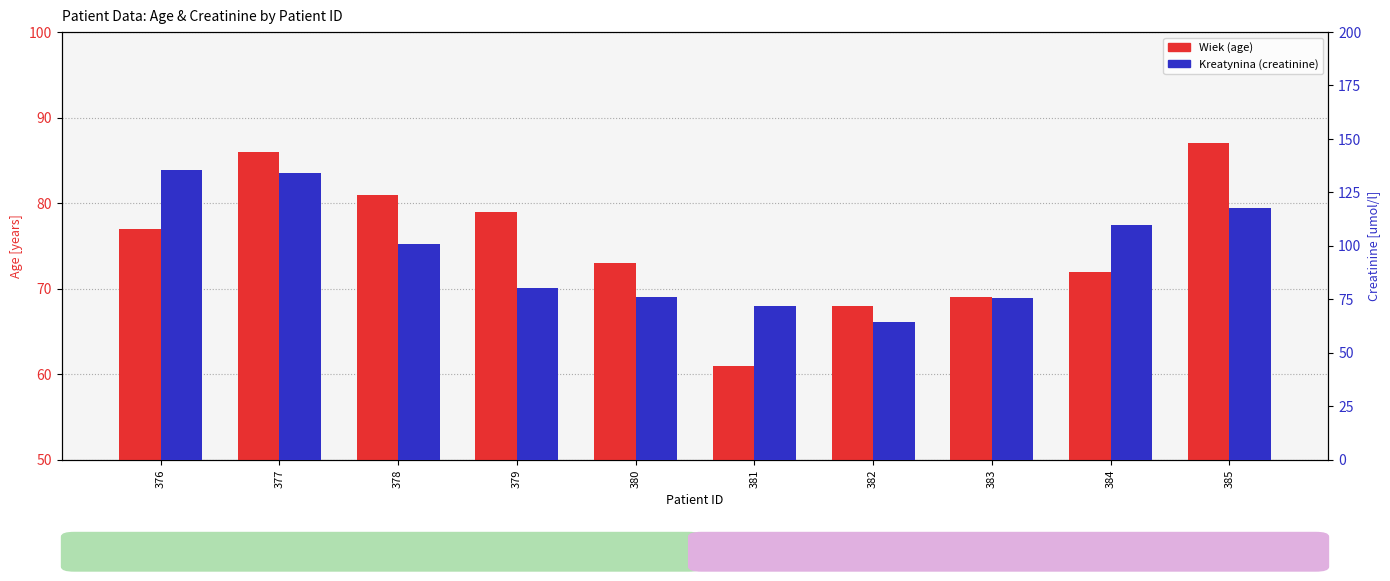

Read the Kreatynina (creatinine) value at 376.

135.6